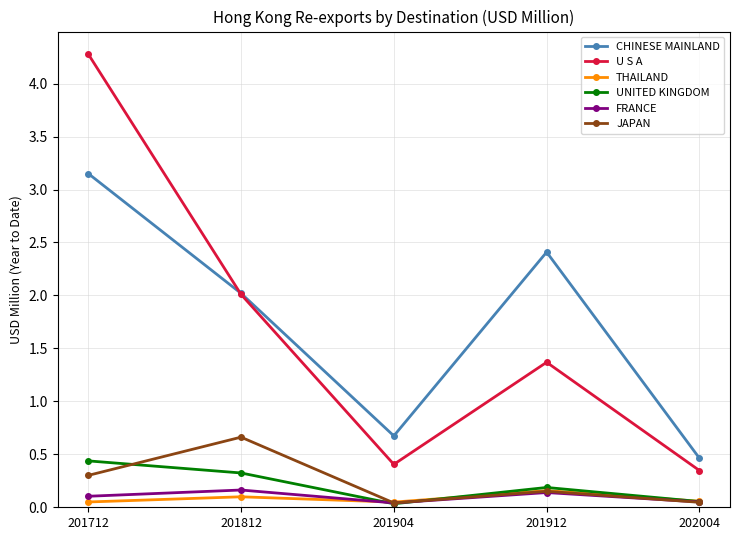

Does the chart display data point markers on the line(s)?

Yes